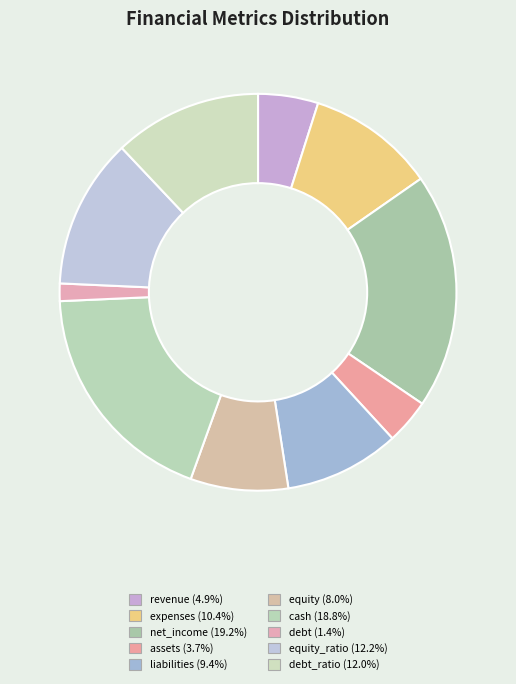

To the nearest percent, what is the average slice percentage?

10%